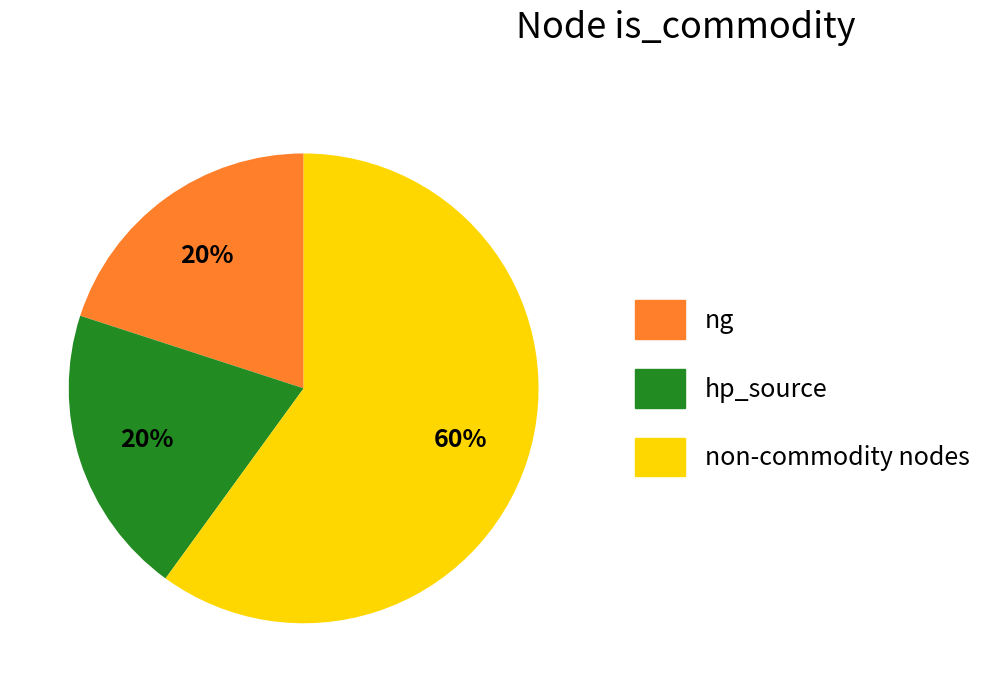

To the nearest percent, what percentage of the pie is ng?

20%